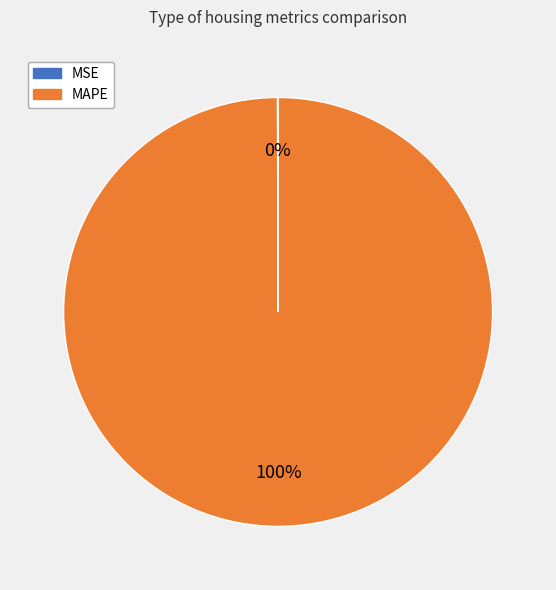

The MAPE slice represents 93% of the pie. True or false?

False